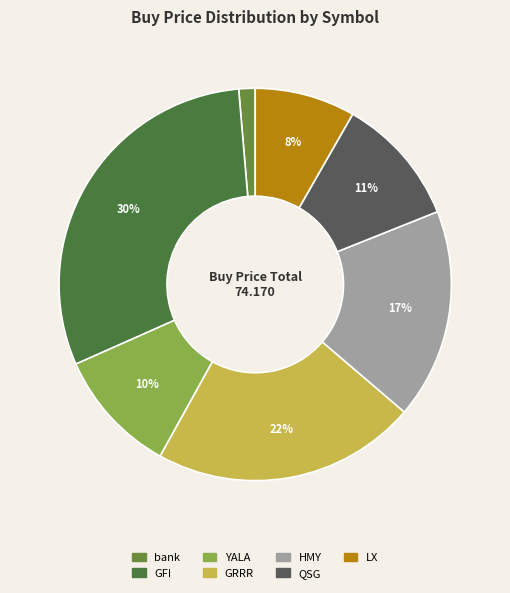

Count the number of slices in the pie.

7